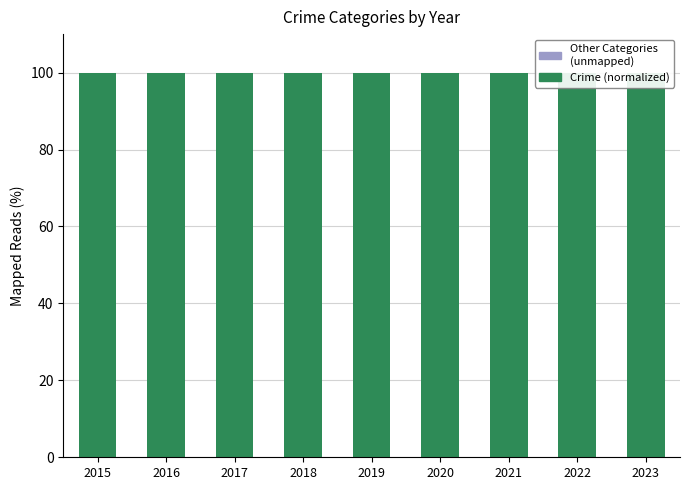

Reading right to left, transcribe all the data shown in this chart.

Crime Counts (normalized): 2023=100.0	2022=100.0	2021=100.0	2020=100.0	2019=100.0	2018=100.0	2017=100.0	2016=100.0	2015=100.0
Other / Unmapped: 2023=0.0	2022=0.0	2021=0.0	2020=0.0	2019=0.0	2018=0.0	2017=0.0	2016=0.0	2015=0.0